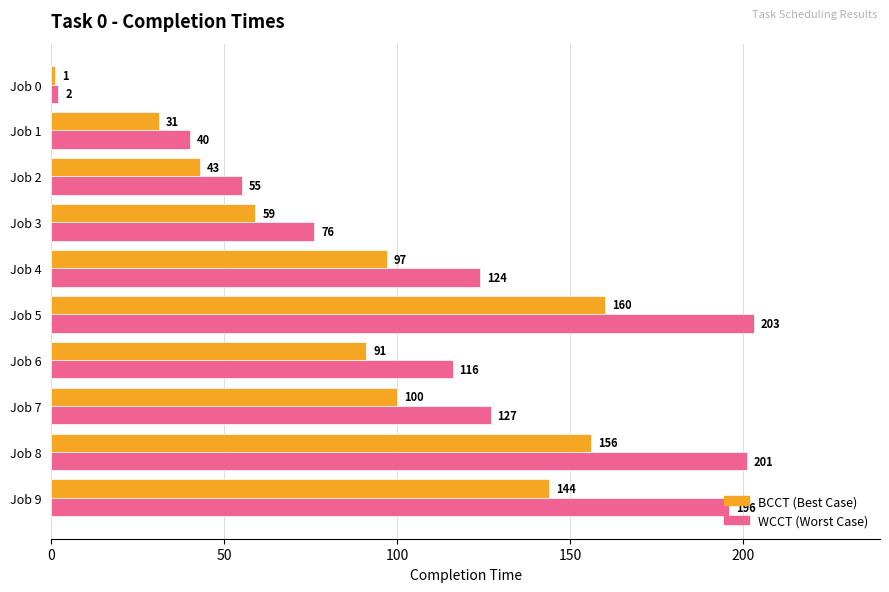

Which category has the highest value across all series?

Job 5